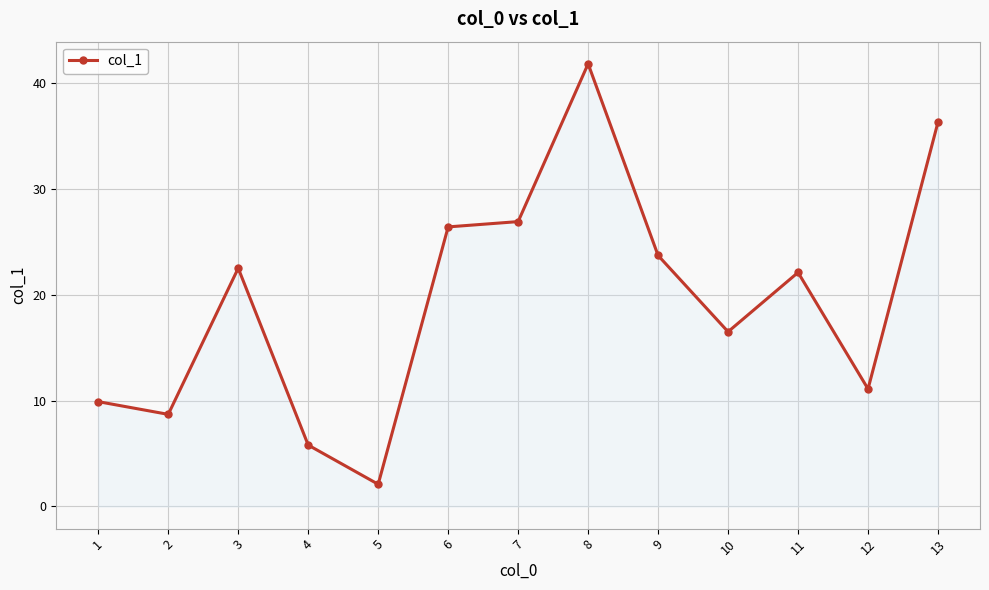

Between 10 and 9, which is larger?

9